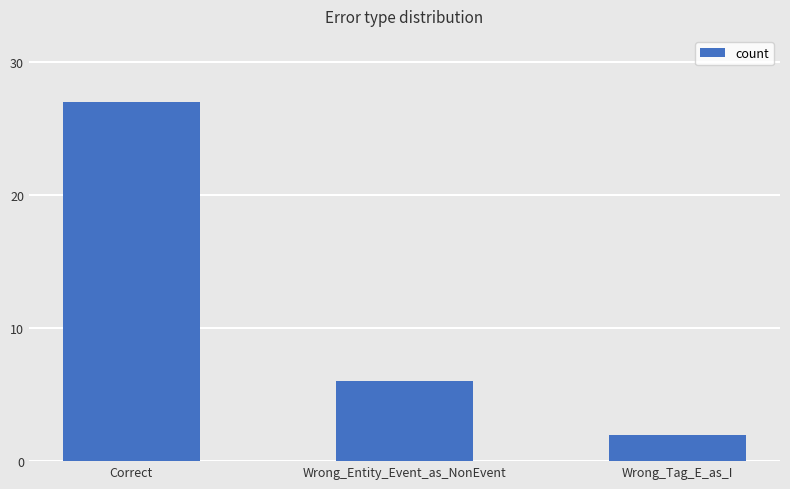

What is the sum of all values?

35